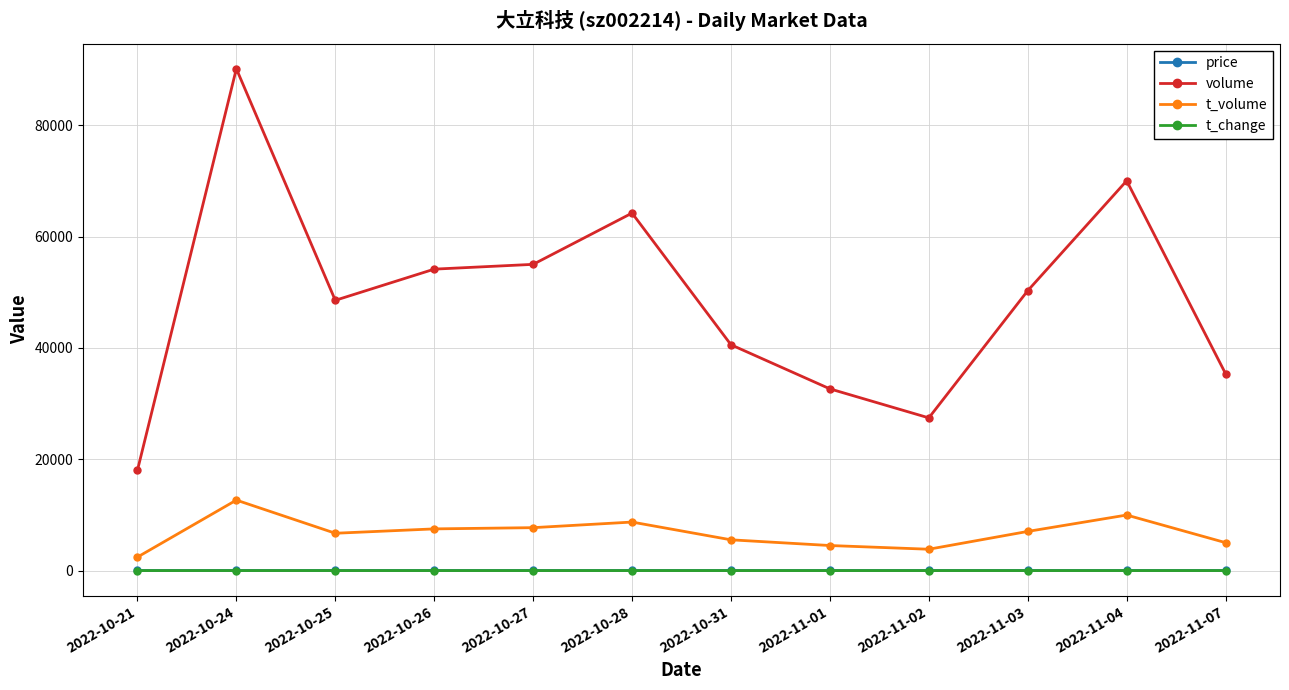

What is the label of the 7th point from the left?

2022-10-31